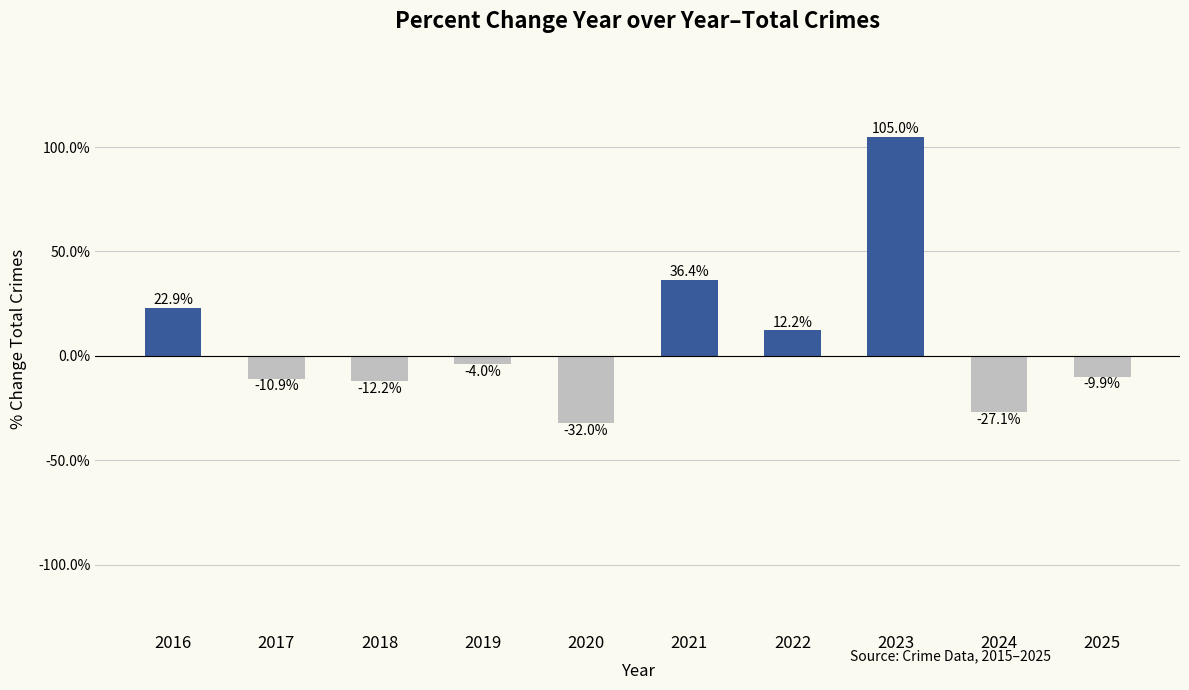

What is the value of the 10th bar from the left?

-9.9